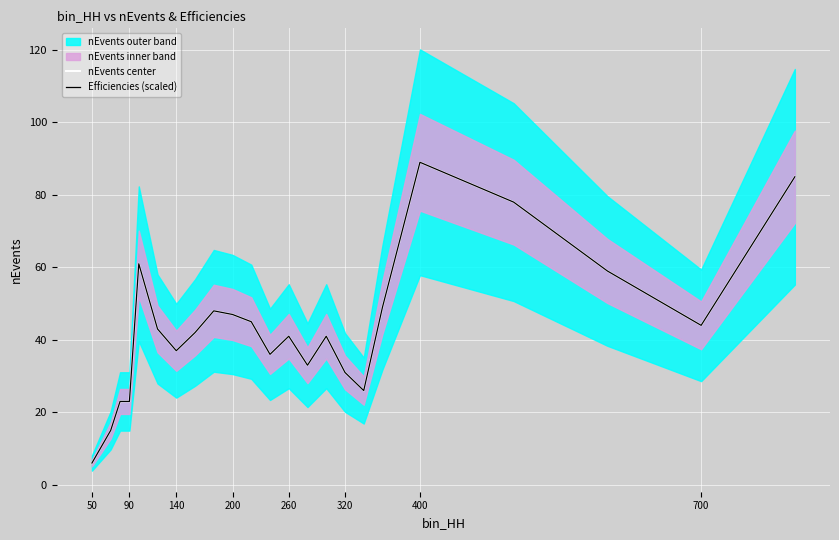

How many data points in nEvents center are above 42?

11